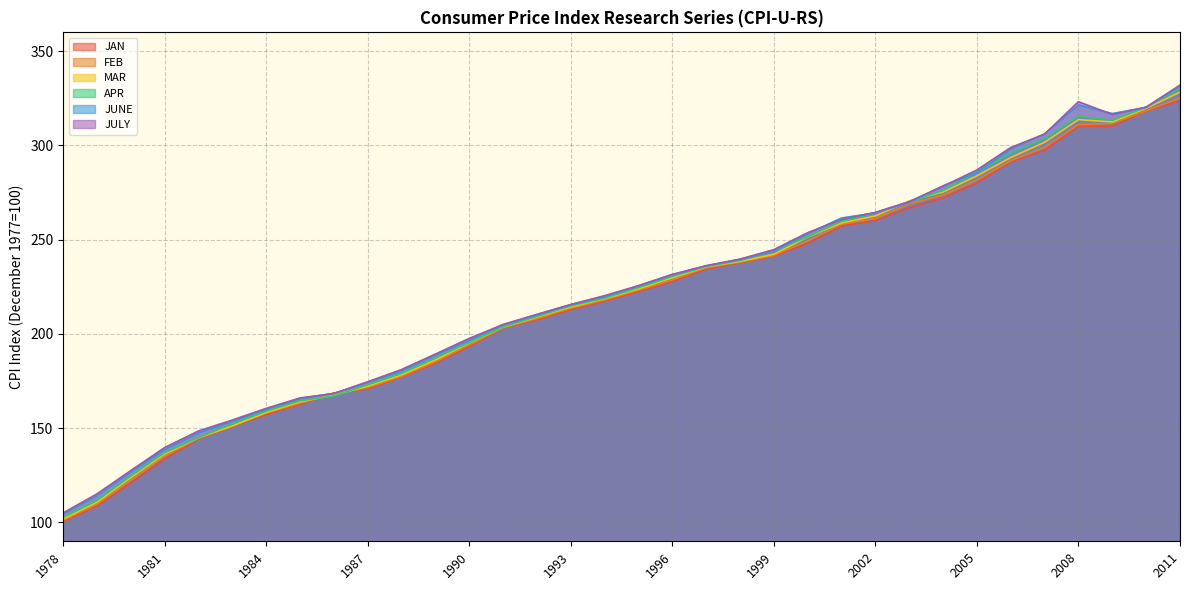

At which label does JAN reach its minimum?

1978